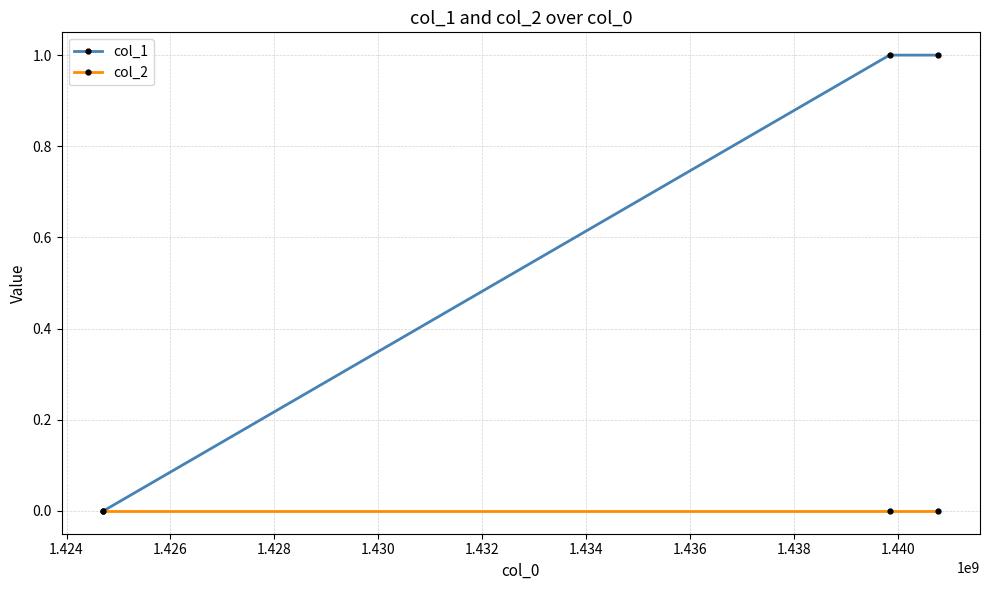

Does the chart have visible grid lines?

Yes